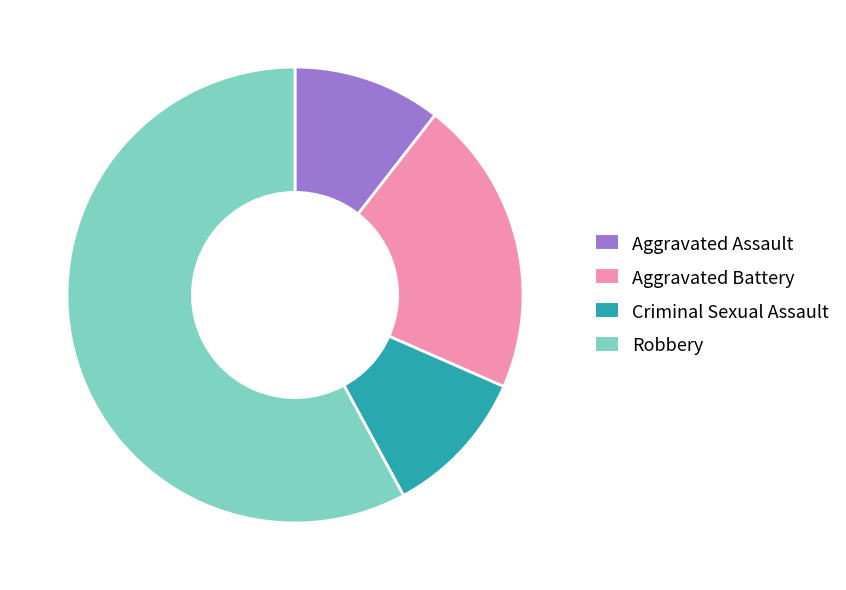

Do Criminal Sexual Assault and Robbery together represent more than half of the pie?

Yes